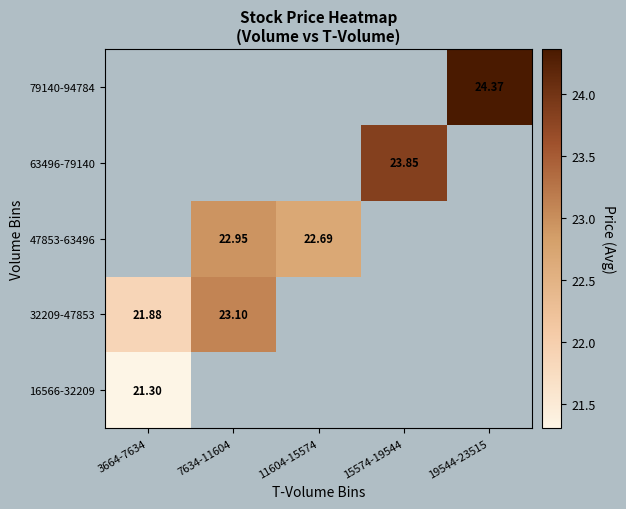

How many distinct data groups are displayed?

5